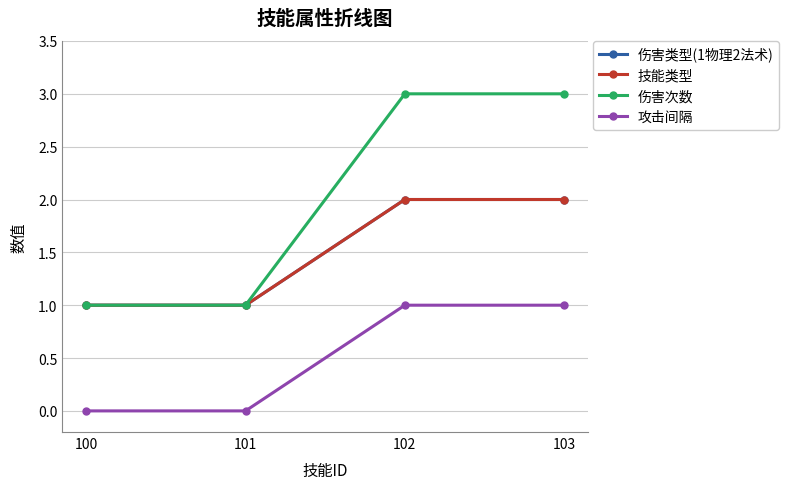

Is this an area chart (filled region under the line)?

No